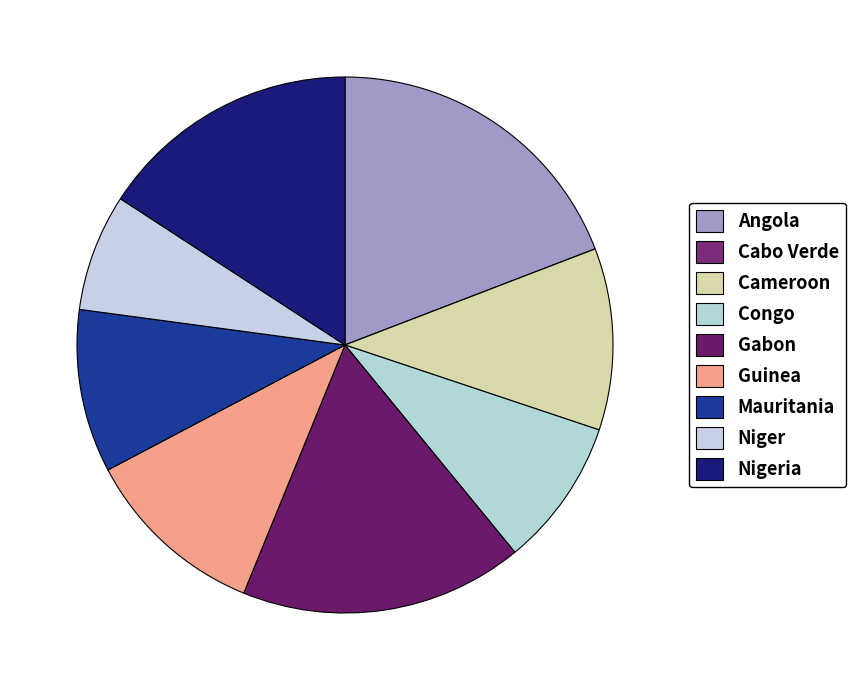

What percentage is the Cameroon slice, to the nearest percent?

11%